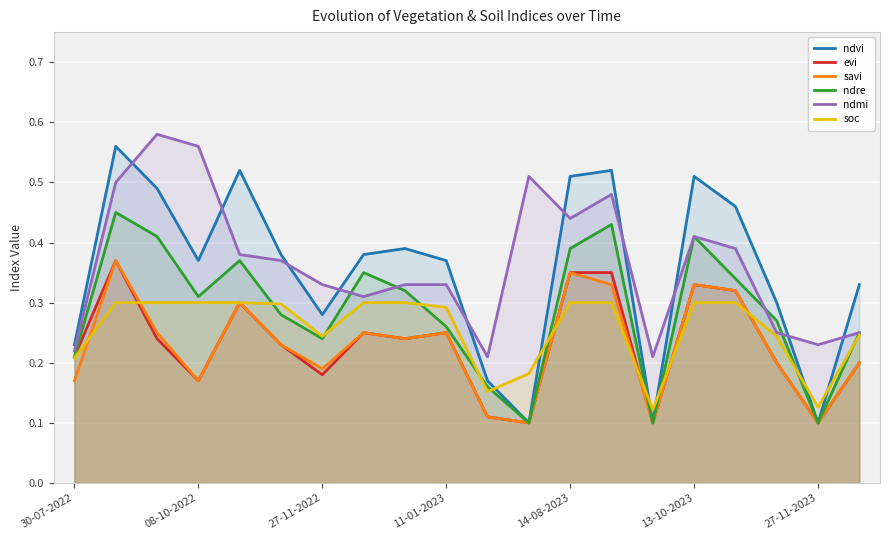

At how many categories does at least one series exceed 0?

20